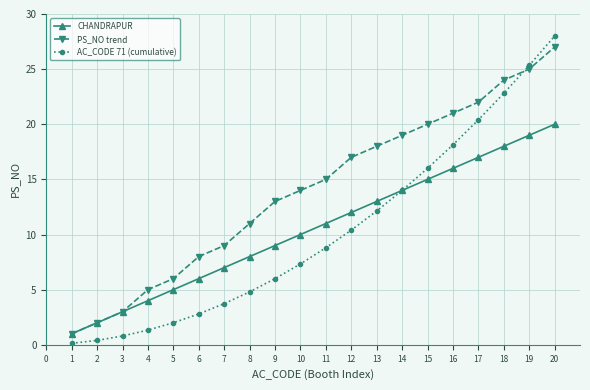

Is the value of AC_CODE 71 (cumulative) at 19 greater than the value of PS_NO trend at 17?

Yes